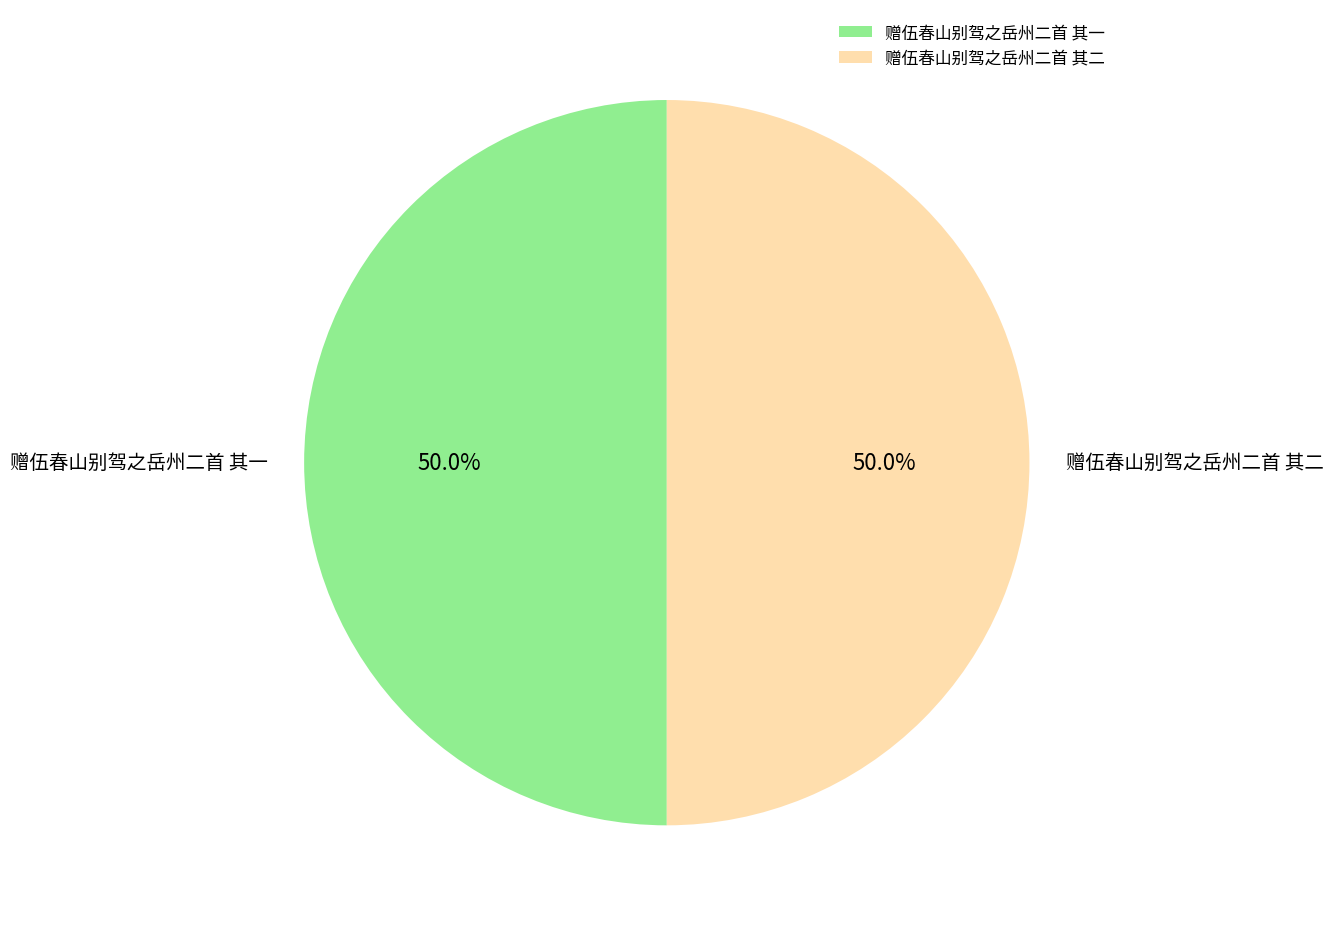

Approximately how many times larger is the value at 赠伍春山别驾之岳州二首 其二 compared to 赠伍春山别驾之岳州二首 其一?

1.0